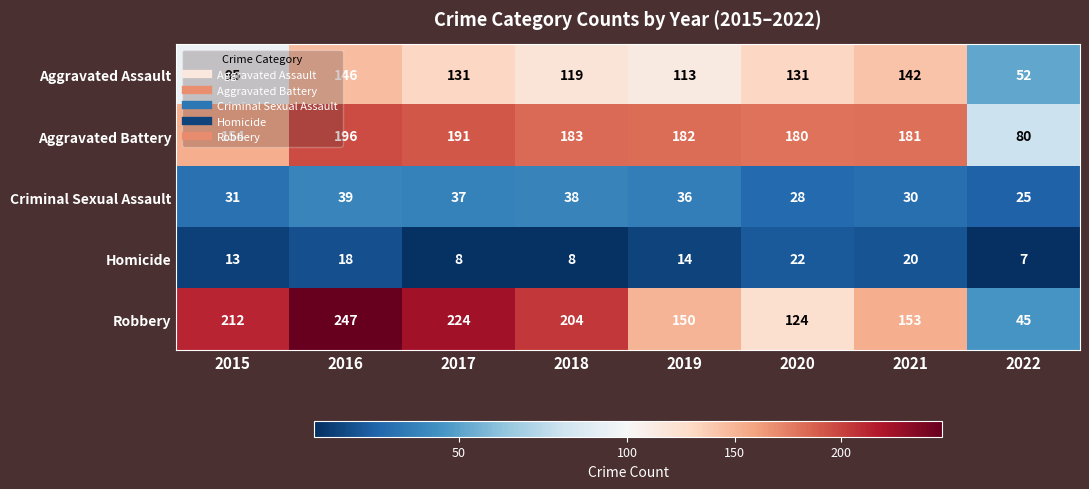

What is the greatest value displayed?

247